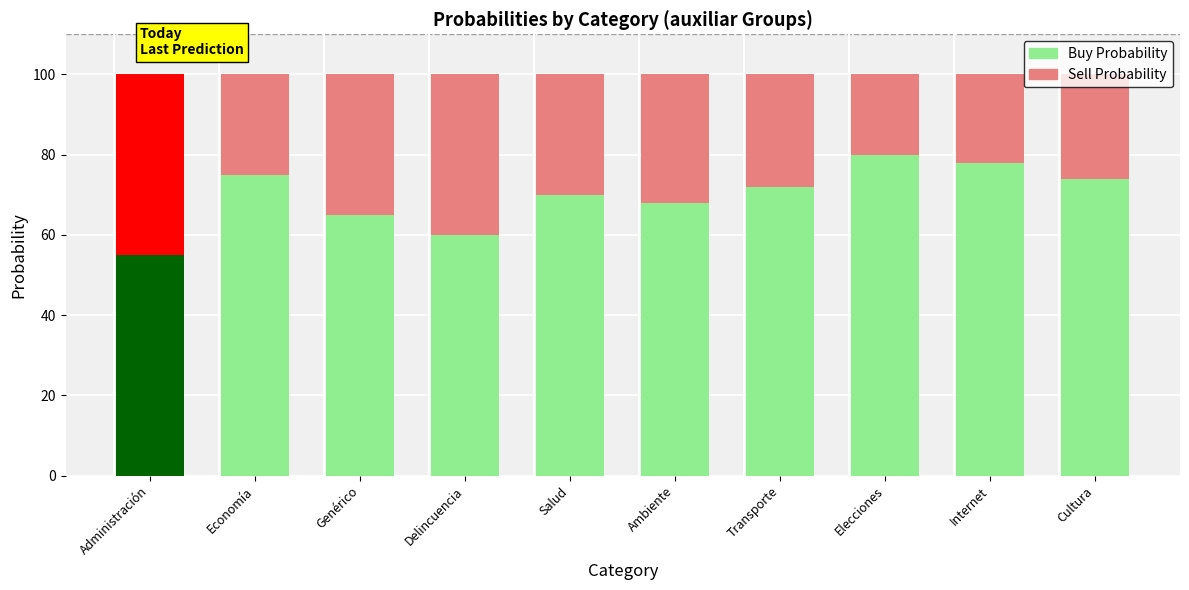

What is the value of the Buy Probability bar at the 9th from the left?

78